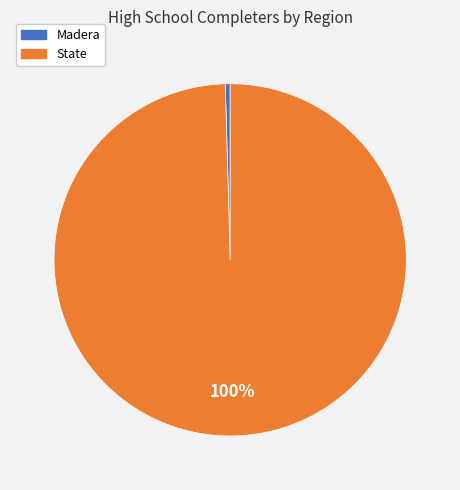

Does Madera represent more than half of the total?

No